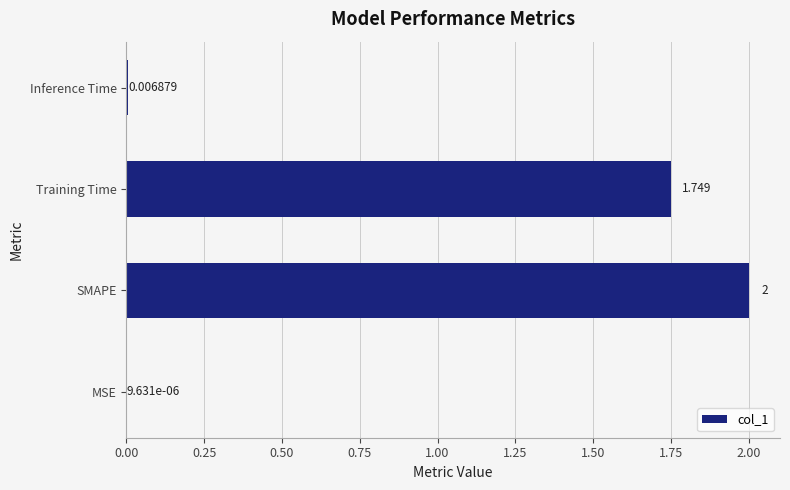

Between SMAPE and Inference Time, which is larger?

SMAPE